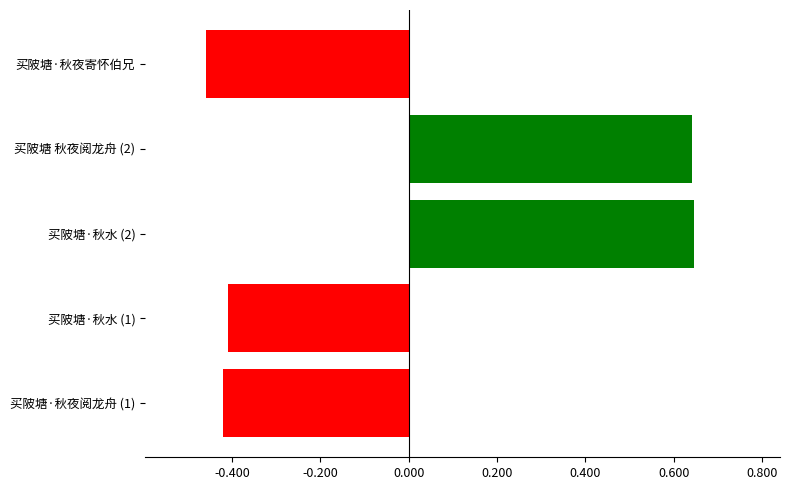

What is the sum of the values at 买陂塘·秋水 (1) and 买陂塘·秋夜寄怀伯兄?

-0.9